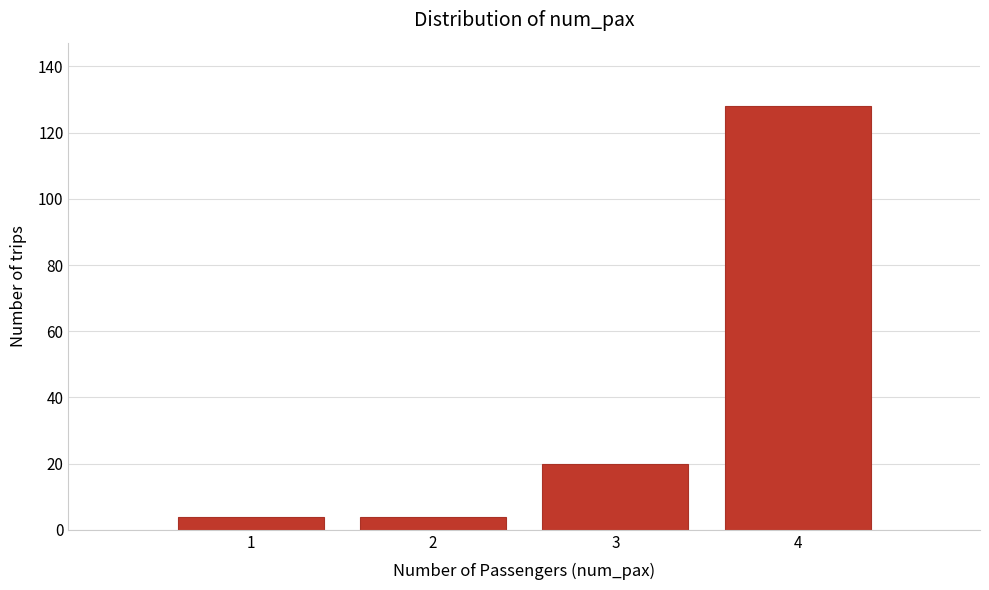

What is the height of the bar covering 0.5 to 1.5 on the x-axis? The values are not printed on the chart, so give them approximately, as read against the axis.

4